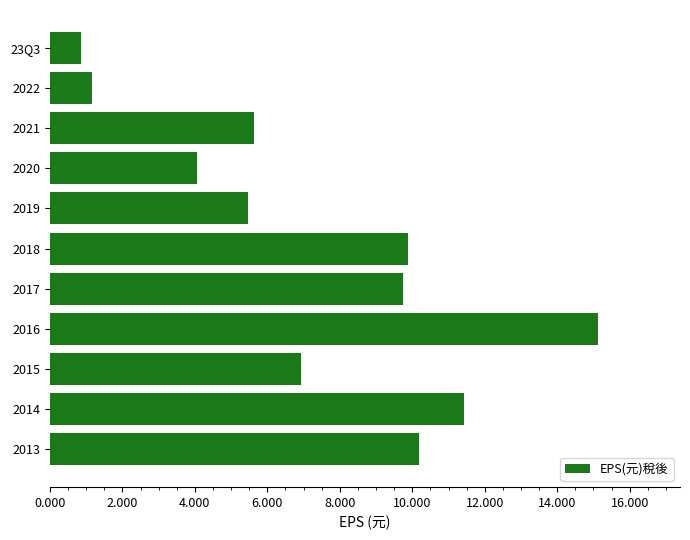

True or false: the data shows 2.6 at 2018.

False